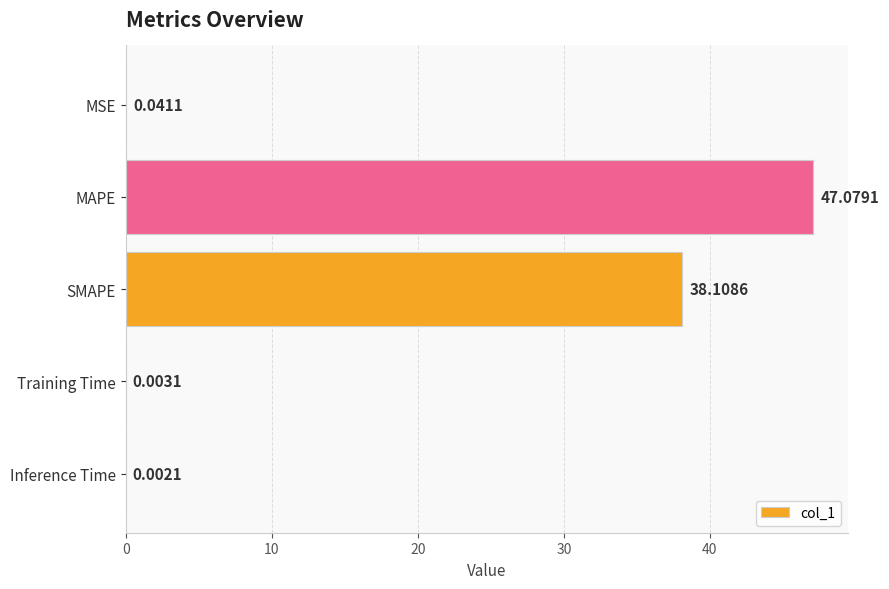

What is the average value?

17.0